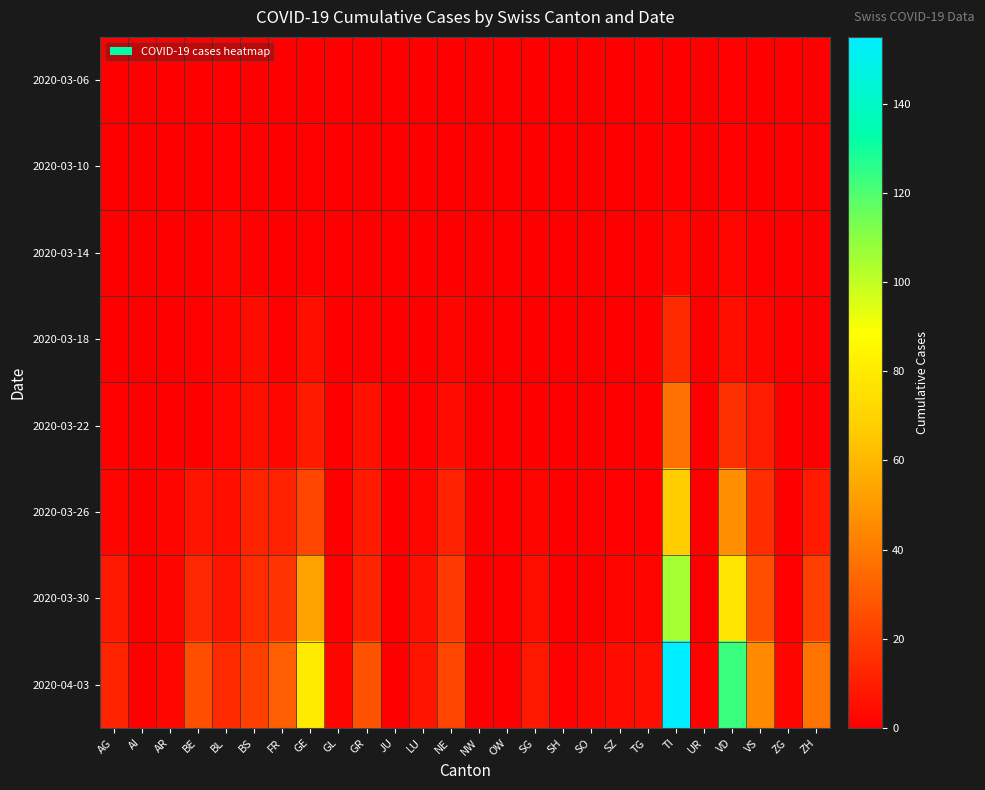

Count the number of categories in the chart.

26